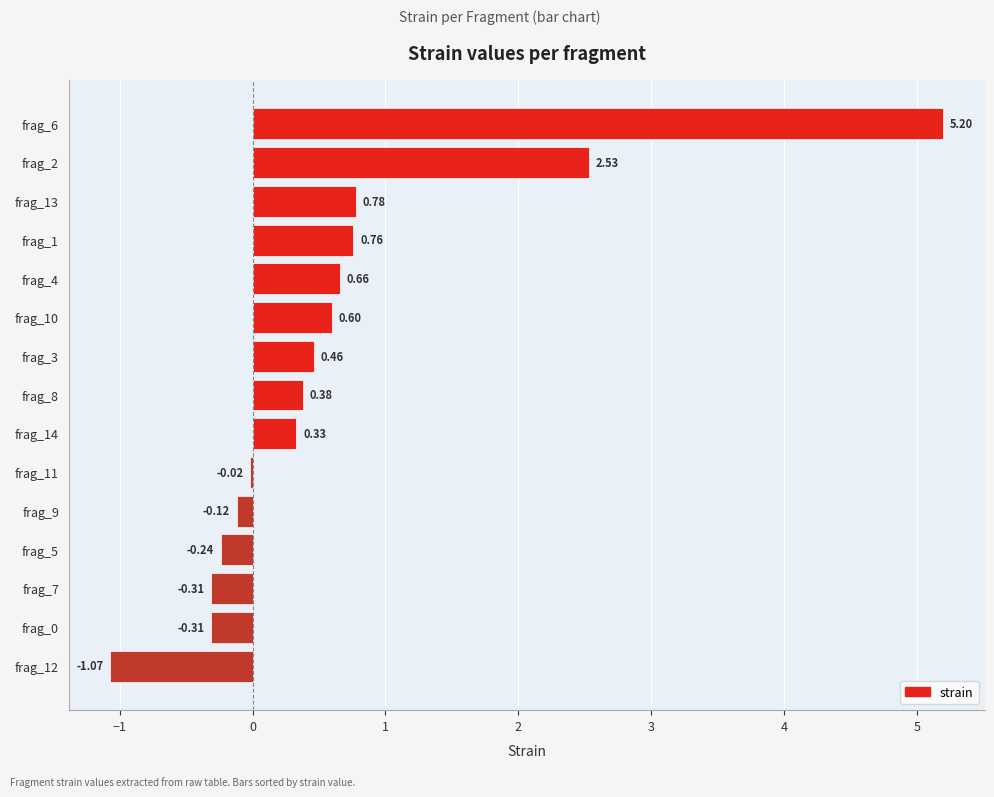

What is the sum of all values?

9.6